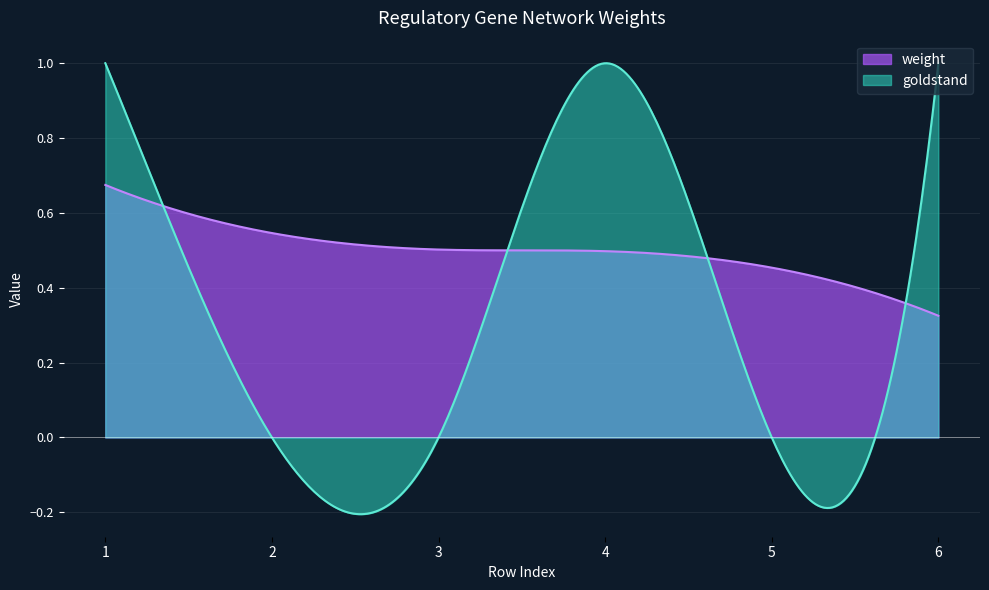

Where is goldstand nearest to the value 0?

2